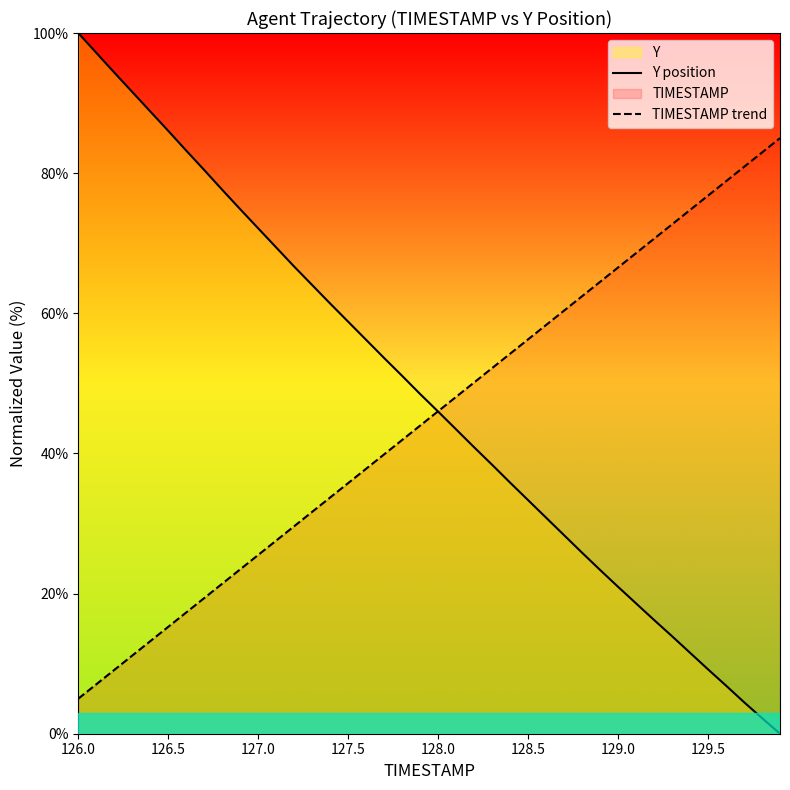

Which series has the widest spread of values?

Y position